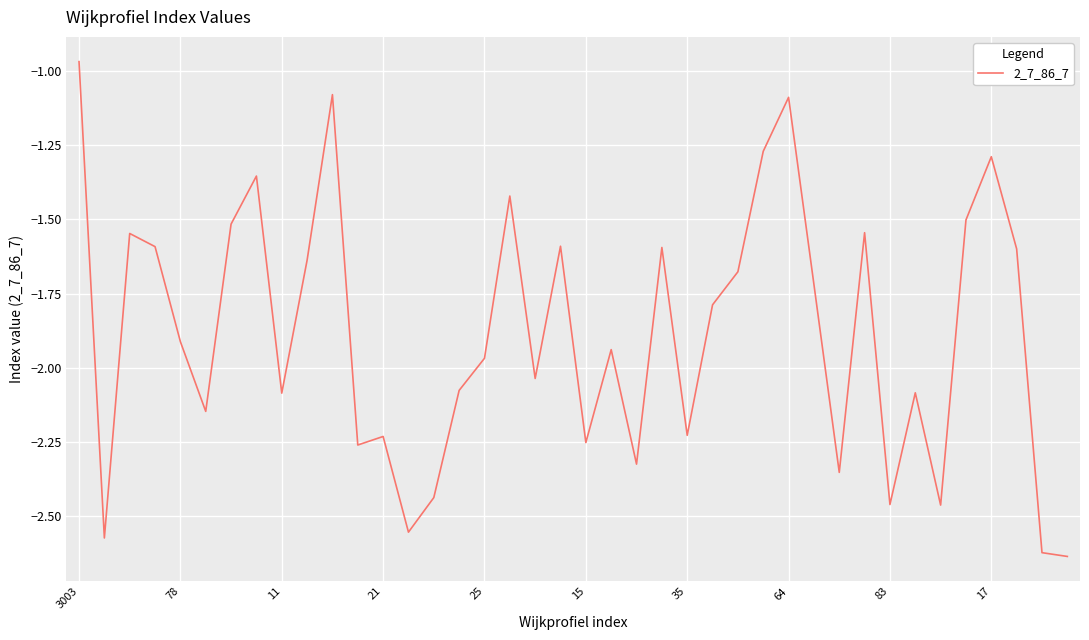

What is the difference between the maximum and minimum values?

1.7